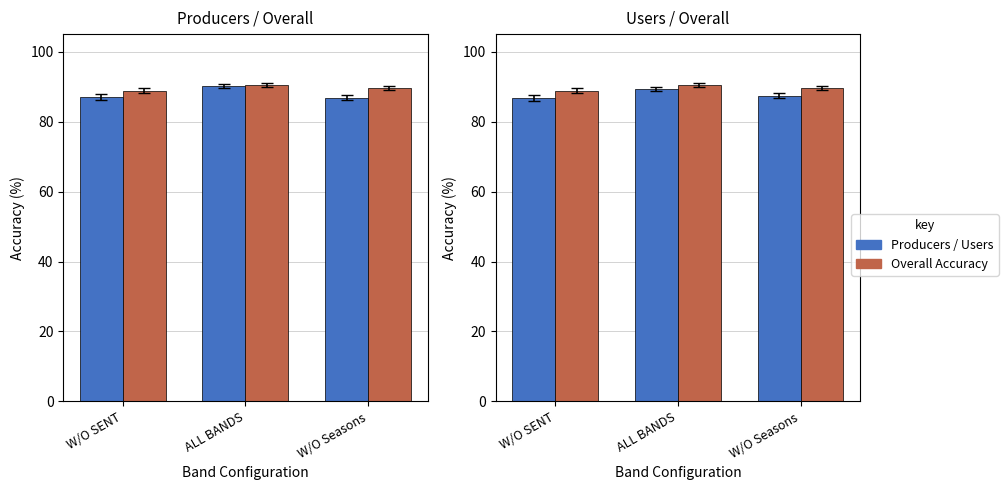

What is the sum of the Overall Acc. values at ALL BANDS and W/O Seasons?

180.1